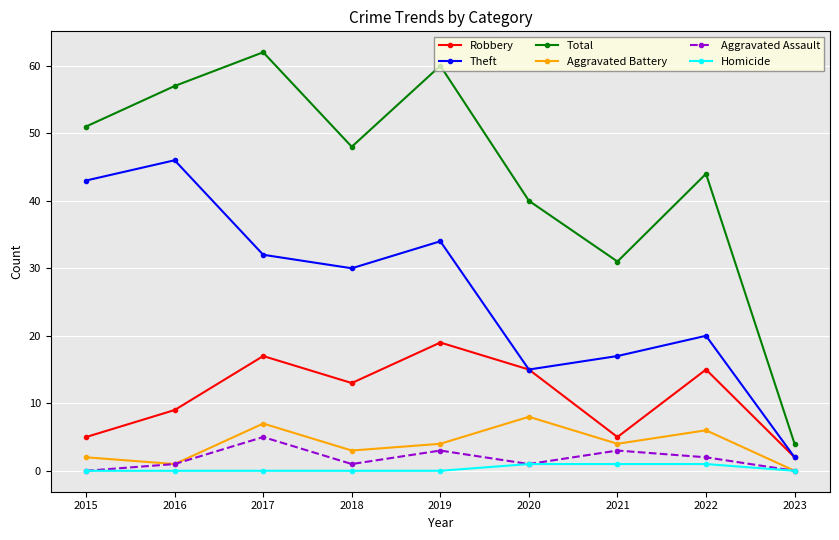

What is the value of the Total point at the 8th from the left?

44